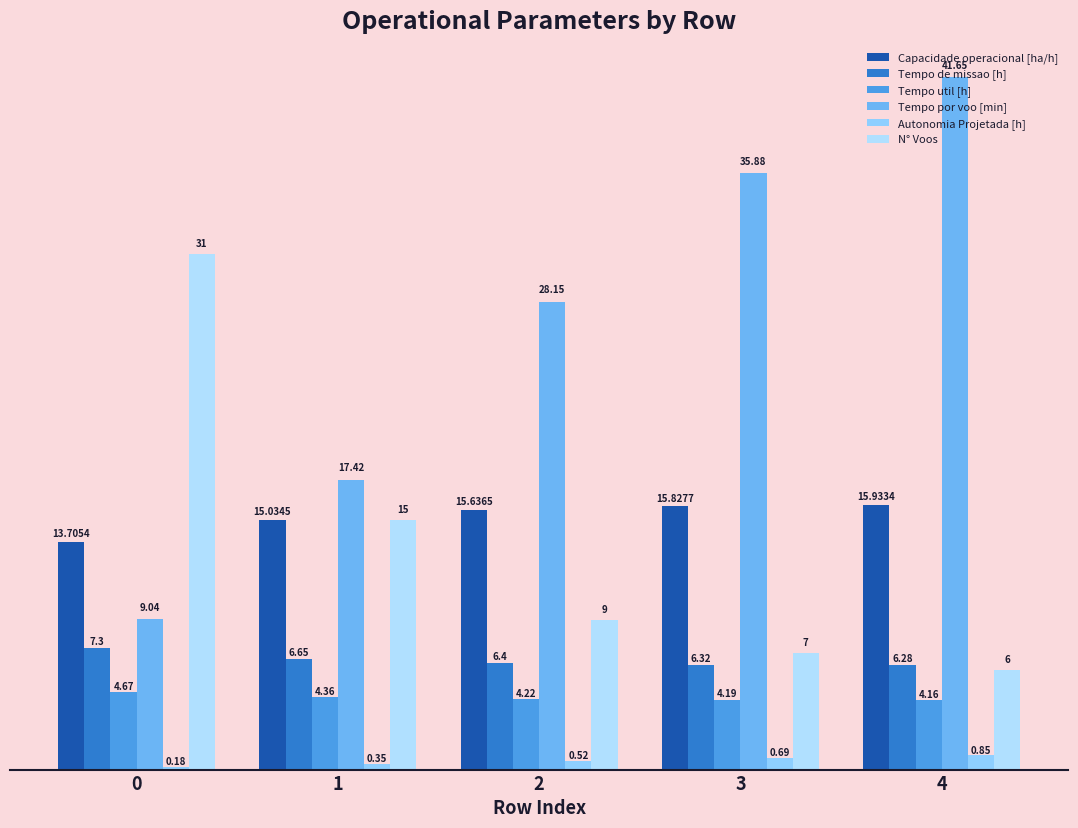

Where is Tempo de missao [h] nearest to the value 6?

4